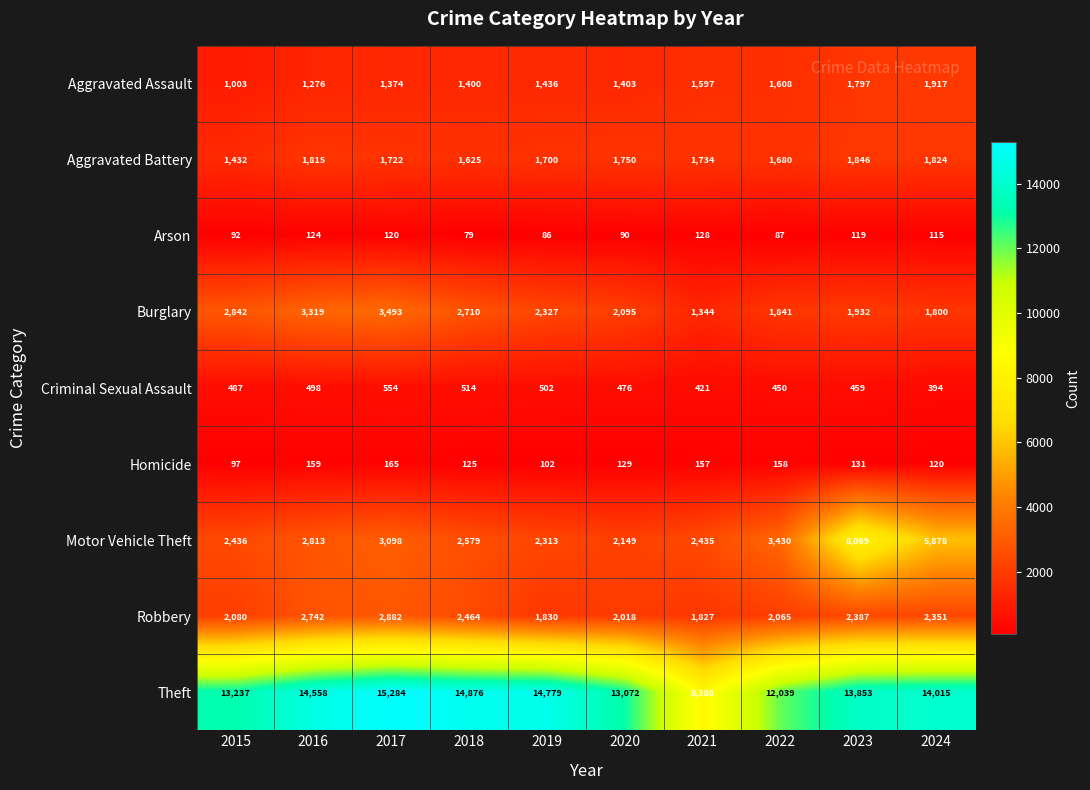

What is the highest value of the Robbery series?

2882